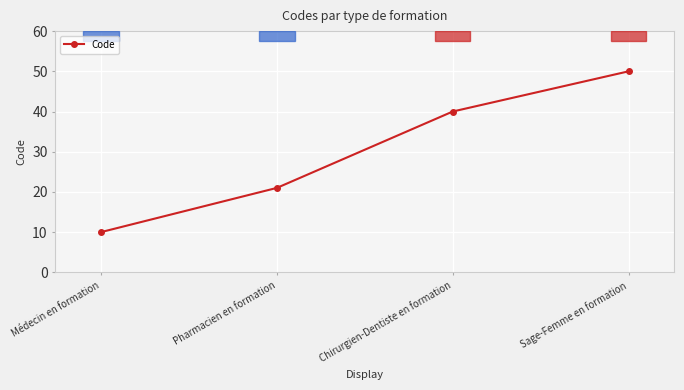

How many values are between 21 and 50?

3